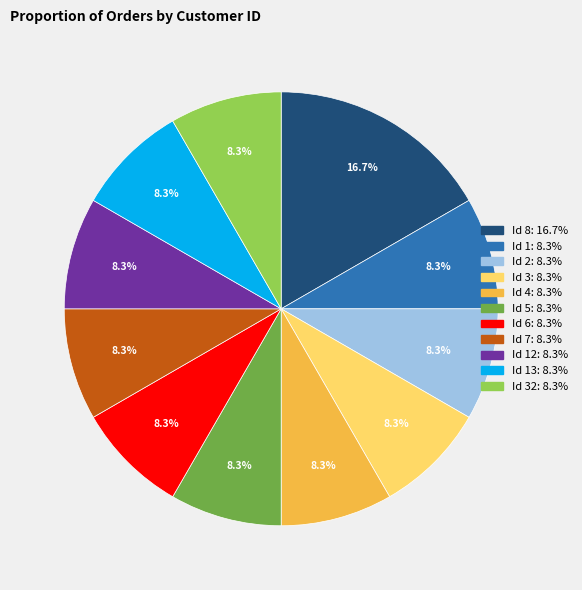

How many segments does this pie chart have?

11